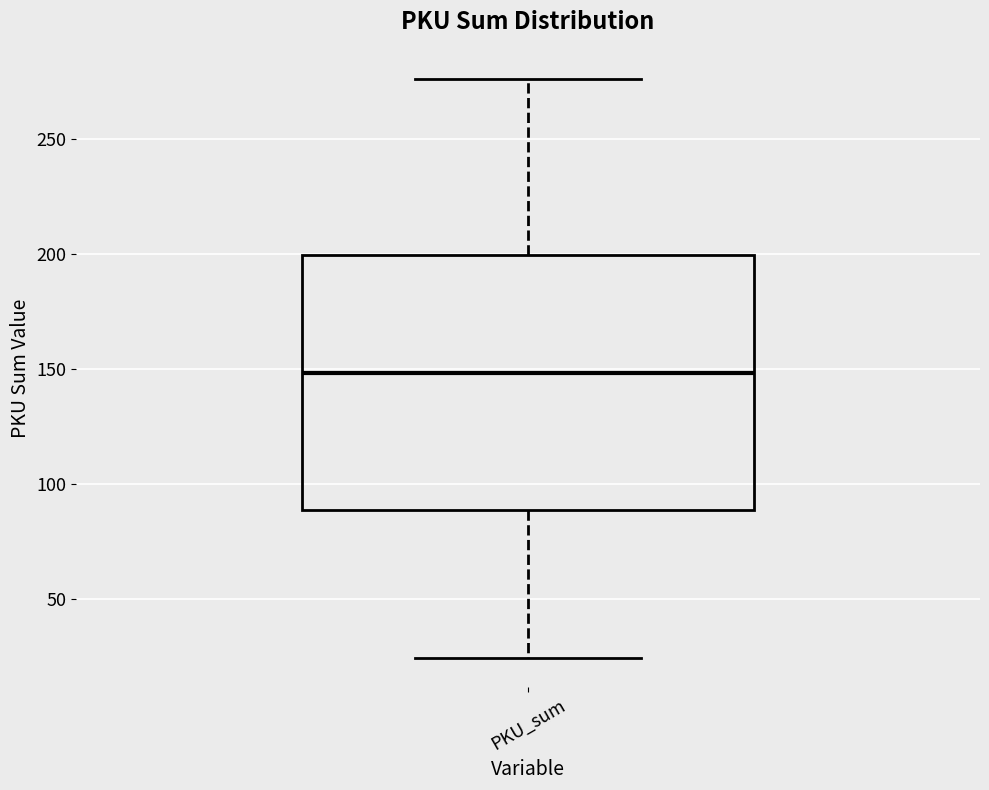

Read this box plot against the y-axis: the position of the median line, the range covered by the box, and the ends of both whiskers. The values are not printed on the chart, so give them approximately, as read against the axis.

median 150, box 90 to 200, whiskers 25 to 275